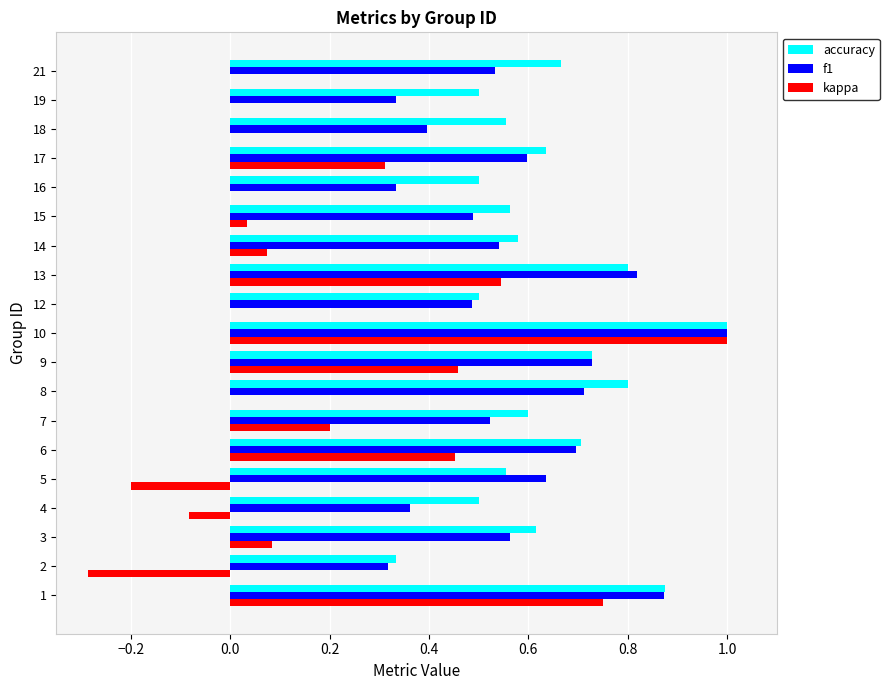

What is the greatest value displayed?

1.0